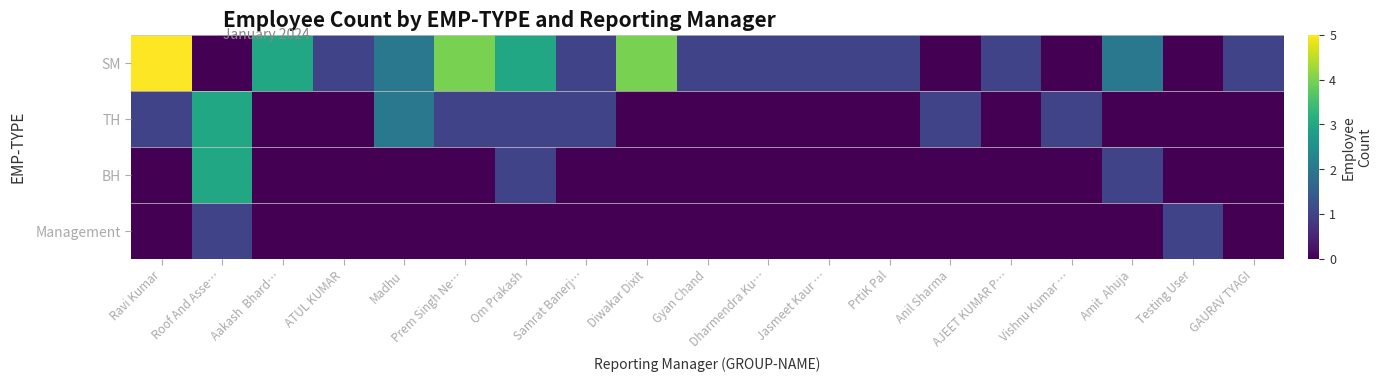

Reading right to left, extract all data points from this chart.

SM: GAURAV TYAGI=1	Testing User=0	Amit  Ahuja=2	Vishnu Kumar …=0	AJEET KUMAR P…=1	Anil Sharma=0	PrtiK Pal=1	Jasmeet Kaur …=1	Dharmendra Ku…=1	Gyan Chand=1	Diwakar Dixit=4	Samrat Banerj…=1	Om Prakash=3	Prem Singh Ne…=4	Madhu=2	ATUL KUMAR=1	Aakash  Bhard…=3	Roof And Asse…=0	Ravi Kumar=5
TH: GAURAV TYAGI=0	Testing User=0	Amit  Ahuja=0	Vishnu Kumar …=1	AJEET KUMAR P…=0	Anil Sharma=1	PrtiK Pal=0	Jasmeet Kaur …=0	Dharmendra Ku…=0	Gyan Chand=0	Diwakar Dixit=0	Samrat Banerj…=1	Om Prakash=1	Prem Singh Ne…=1	Madhu=2	ATUL KUMAR=0	Aakash  Bhard…=0	Roof And Asse…=3	Ravi Kumar=1
BH: GAURAV TYAGI=0	Testing User=0	Amit  Ahuja=1	Vishnu Kumar …=0	AJEET KUMAR P…=0	Anil Sharma=0	PrtiK Pal=0	Jasmeet Kaur …=0	Dharmendra Ku…=0	Gyan Chand=0	Diwakar Dixit=0	Samrat Banerj…=0	Om Prakash=1	Prem Singh Ne…=0	Madhu=0	ATUL KUMAR=0	Aakash  Bhard…=0	Roof And Asse…=3	Ravi Kumar=0
Management: GAURAV TYAGI=0	Testing User=1	Amit  Ahuja=0	Vishnu Kumar …=0	AJEET KUMAR P…=0	Anil Sharma=0	PrtiK Pal=0	Jasmeet Kaur …=0	Dharmendra Ku…=0	Gyan Chand=0	Diwakar Dixit=0	Samrat Banerj…=0	Om Prakash=0	Prem Singh Ne…=0	Madhu=0	ATUL KUMAR=0	Aakash  Bhard…=0	Roof And Asse…=1	Ravi Kumar=0